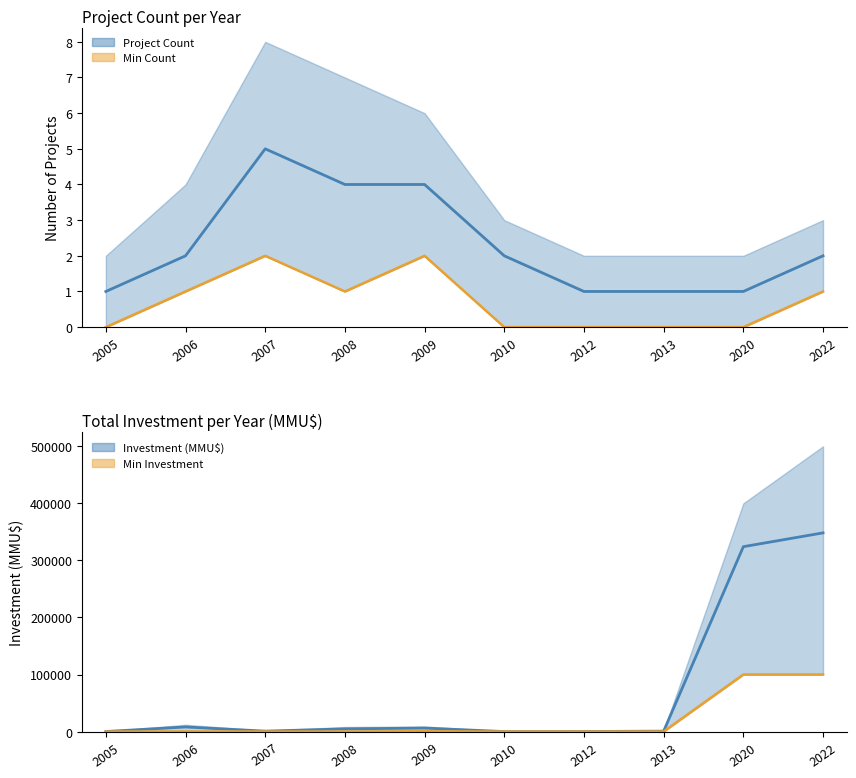

Rank the categories by Project Count (mid) value from lowest to highest.

2005, 2012, 2013, 2020, 2006, 2010, 2022, 2008, 2009, 2007